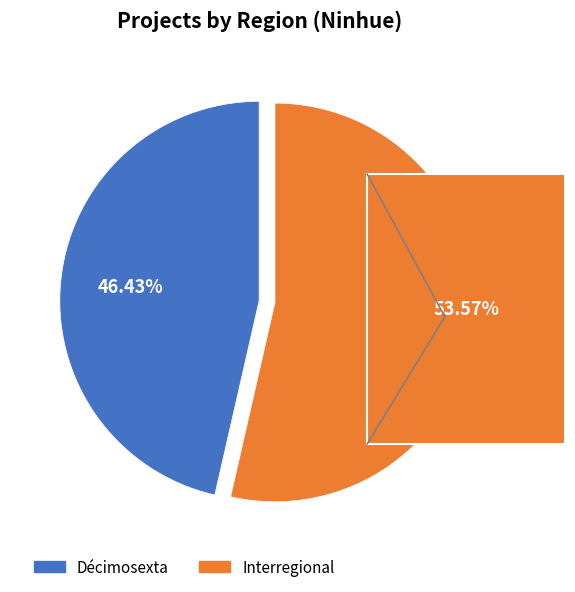

The Décimosexta slice represents 46% of the pie. True or false?

True